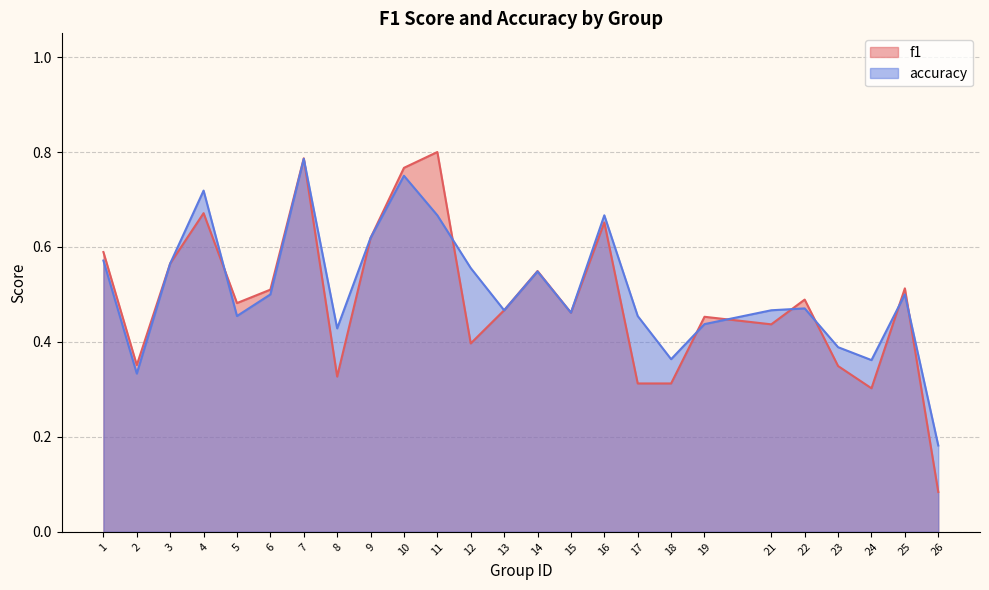

Does the chart display data point markers on the line(s)?

No